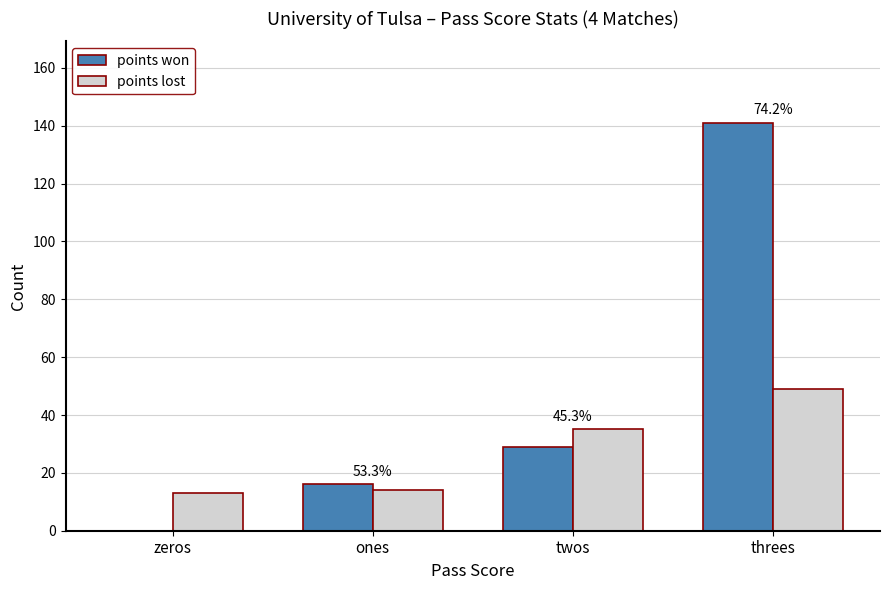

Reading left to right, list all the values displayed in this chart.

points won: zeros=0	ones=16	twos=29	threes=141
points lost: zeros=13	ones=14	twos=35	threes=49